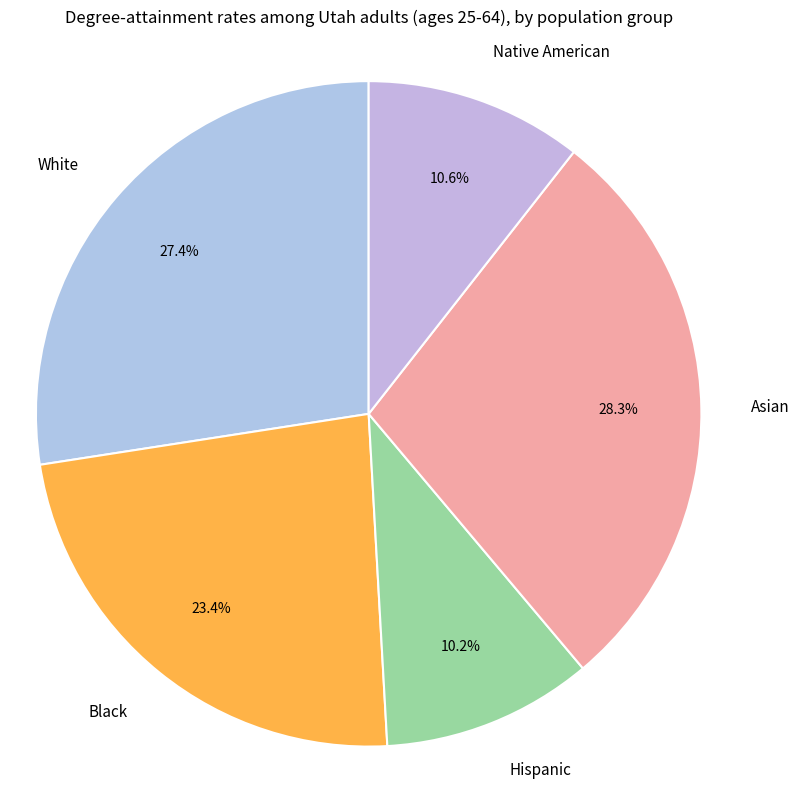

Is there any slice that represents more than half of the pie?

No